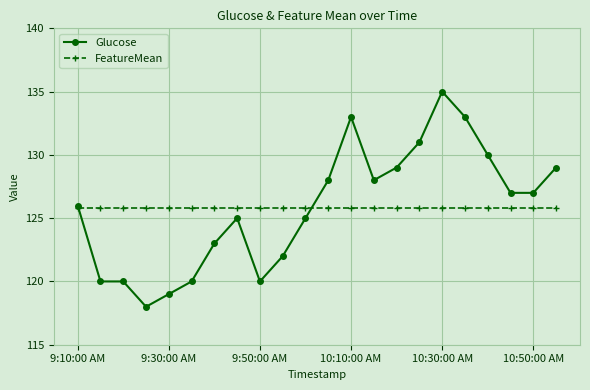

True or false: Glucose has more than 1 points higher than both neighbors.

True